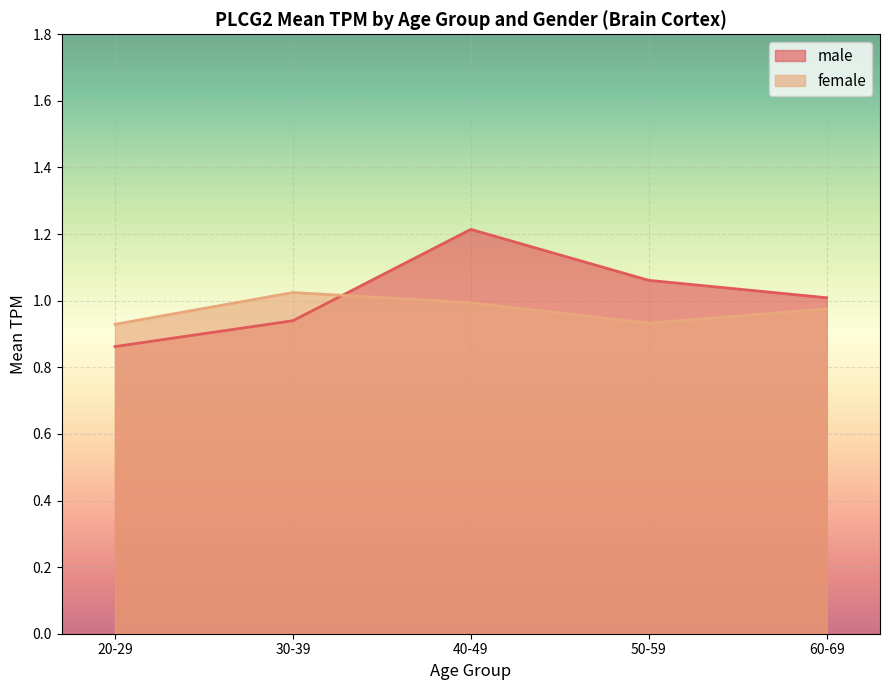

Reading right to left, extract all data points from this chart.

male: 60-69=1.0	50-59=1.1	40-49=1.2	30-39=0.9	20-29=0.9
female: 60-69=1.0	50-59=0.9	40-49=1.0	30-39=1.0	20-29=0.9